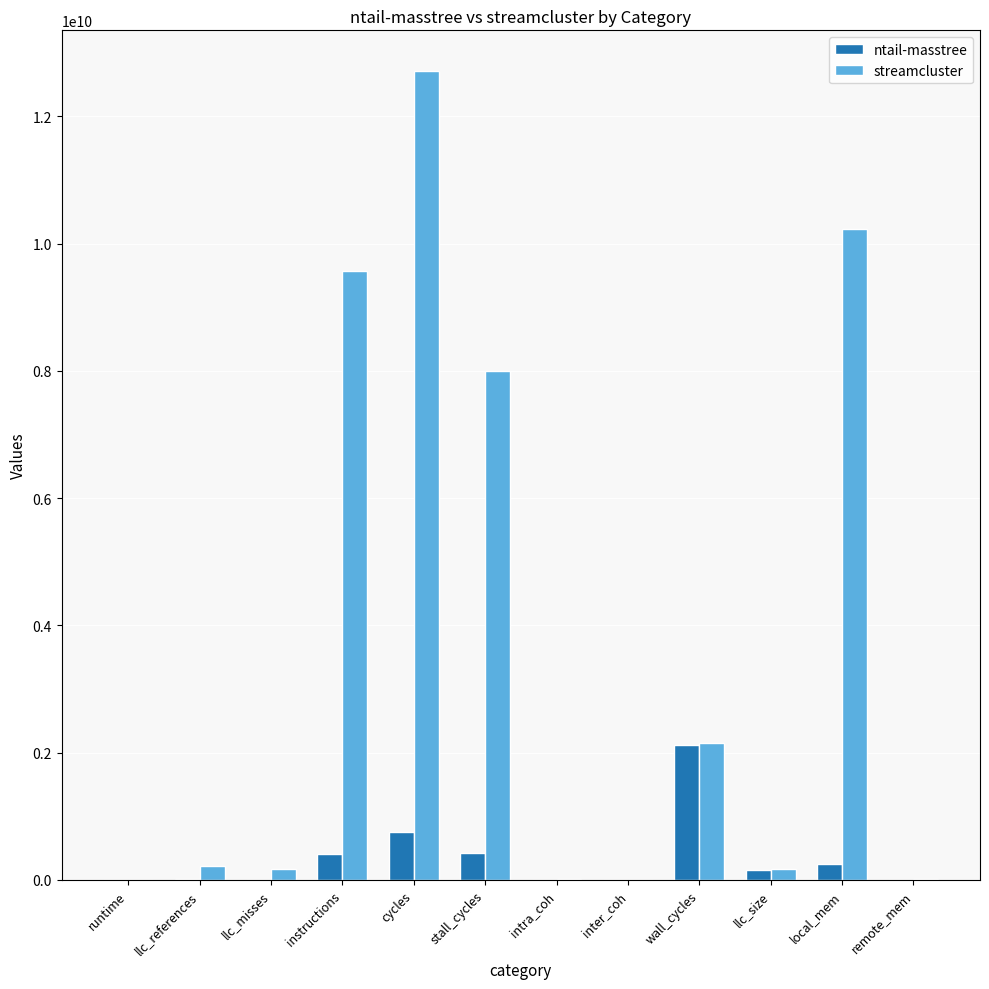

At which category is the sum across all series the highest?

cycles